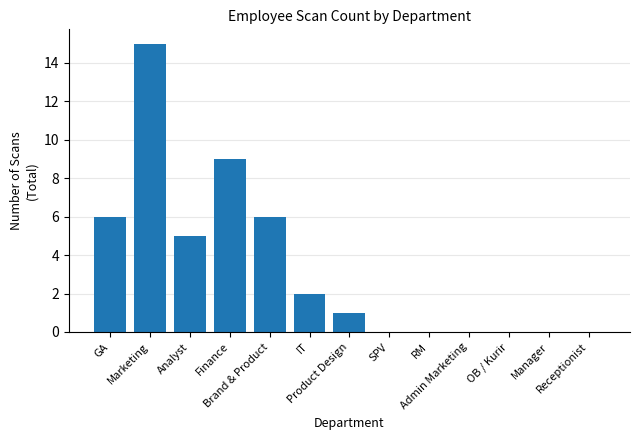

What is the maximum value shown in the chart?

15